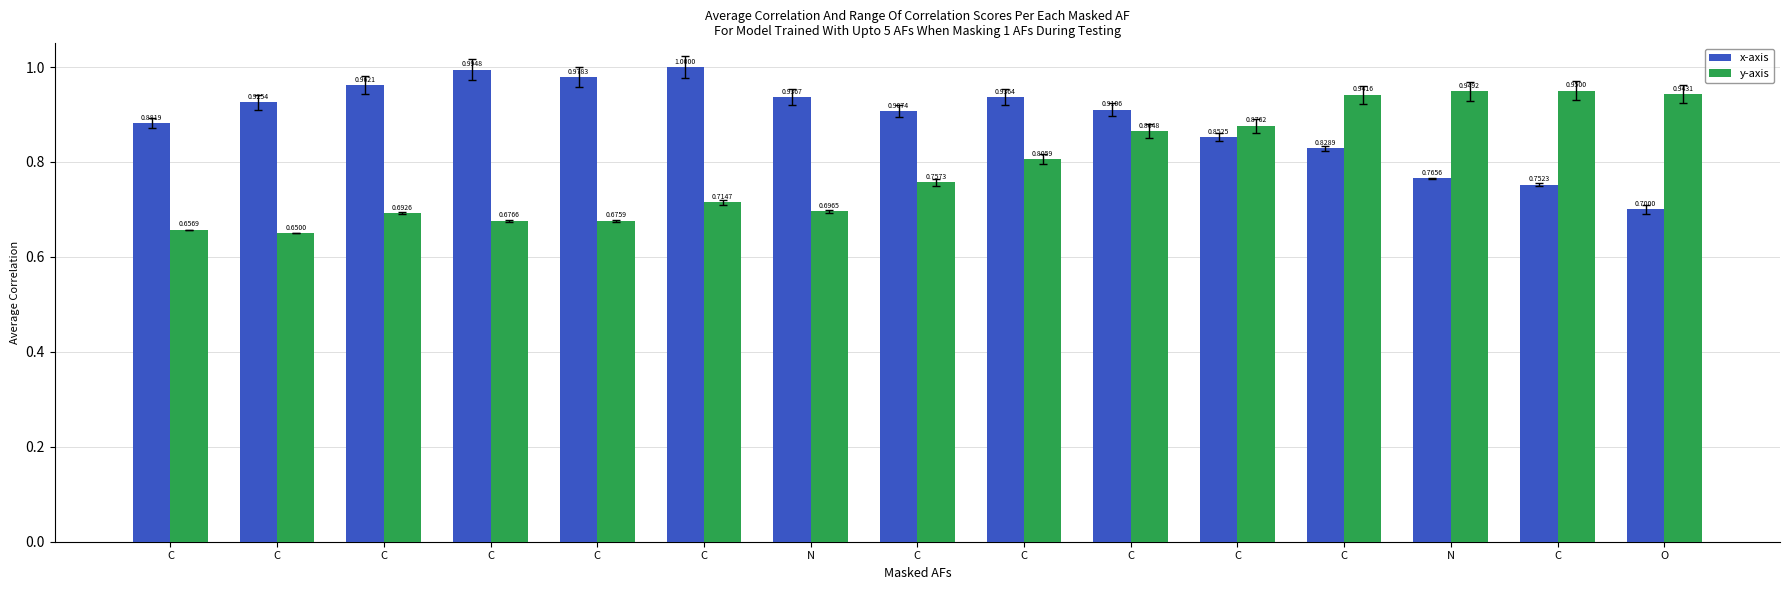

Reading left to right, transcribe all the data shown in this chart.

x-axis: 0.9	0.9	1.0	1.0	1.0	1.0	0.9	0.9	0.9	0.9	0.9	0.8	0.8	0.8	0.7
y-axis: 0.7	0.7	0.7	0.7	0.7	0.7	0.7	0.8	0.8	0.9	0.9	0.9	0.9	0.9	0.9